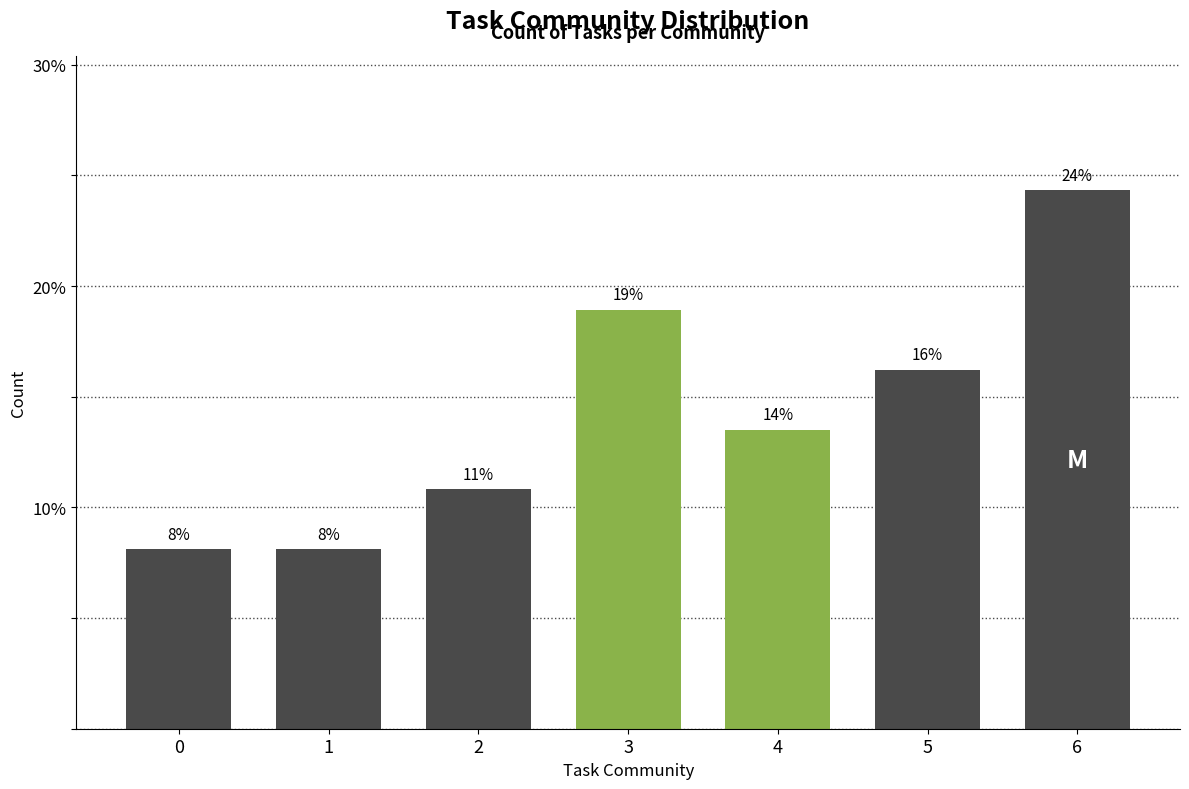

What is the average value?

14.3